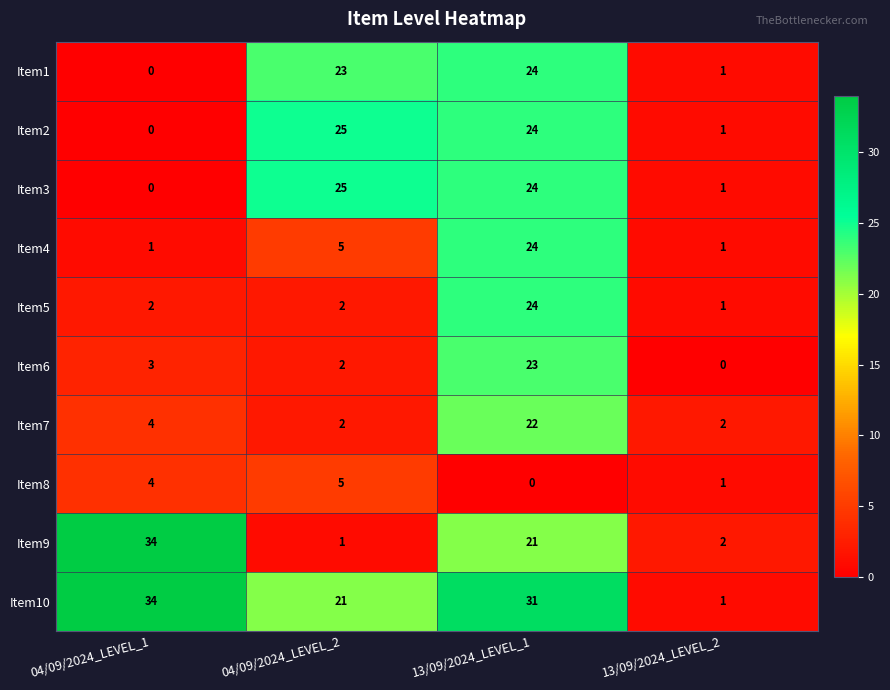

What is the greatest value displayed?

34